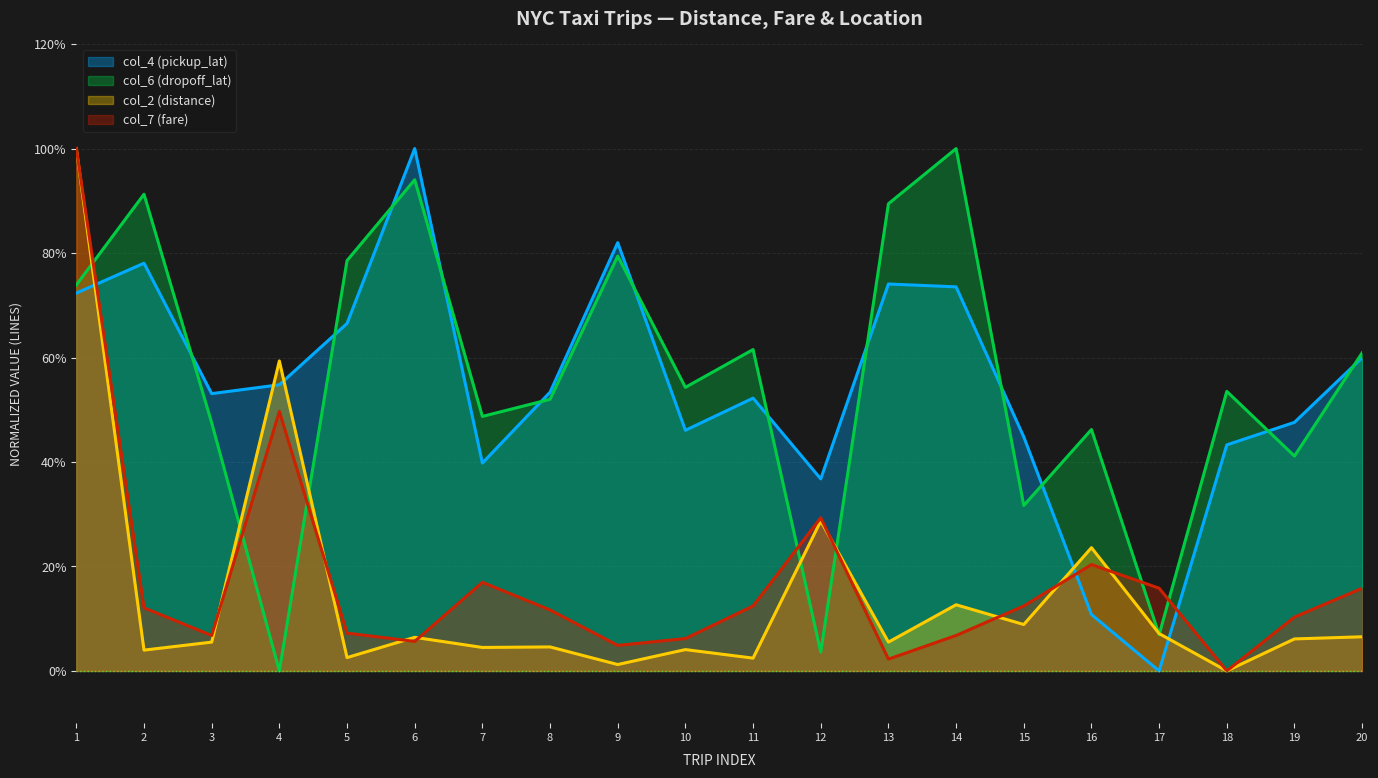

Rank the series at 20 from lowest to highest value.

col_2 (distance), col_7 (fare), col_4 (pickup_lat), col_6 (dropoff_lat)